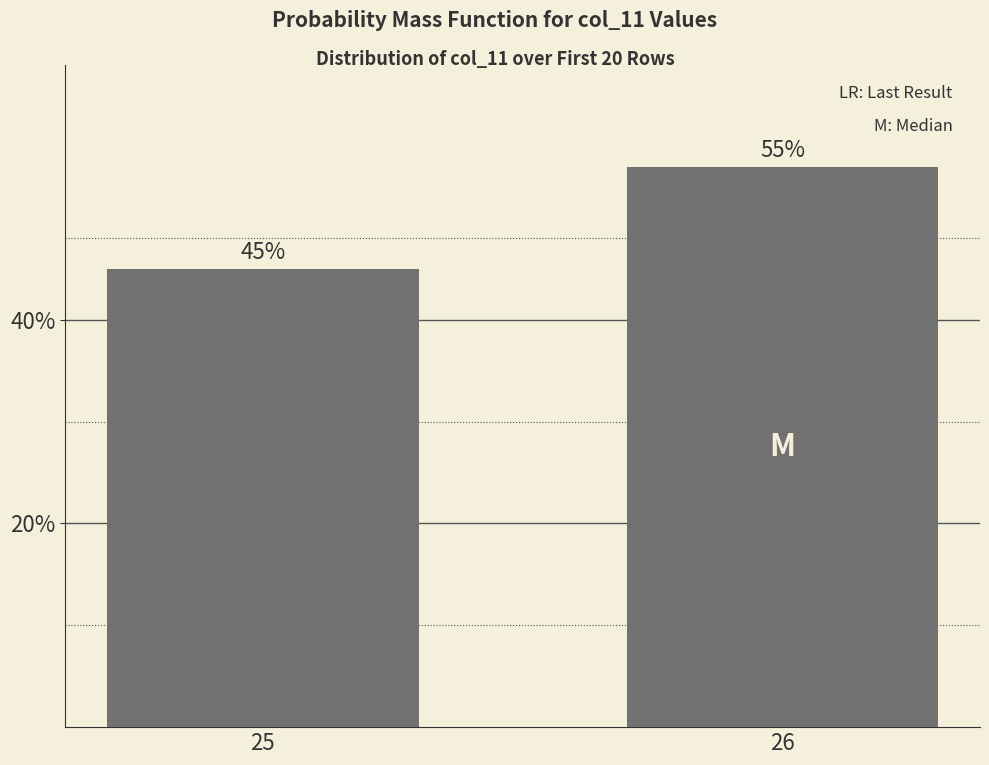

Read the value at 25.

0.5